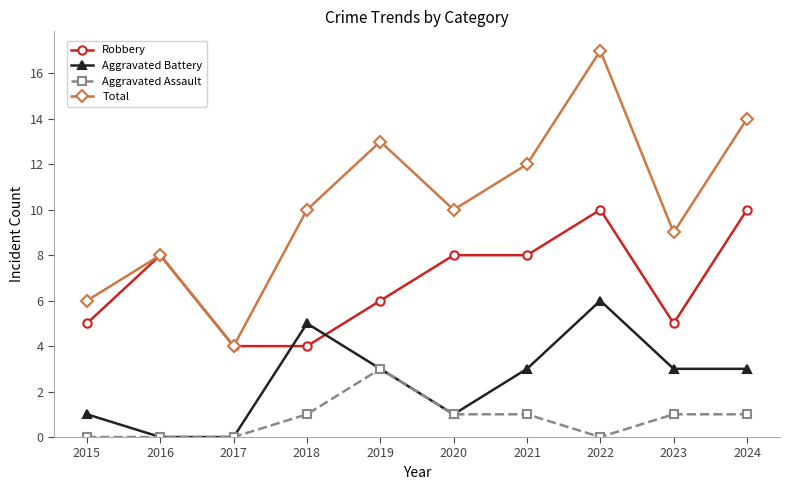

Rank the series by their average value, from highest to lowest.

Total, Robbery, Aggravated Battery, Aggravated Assault